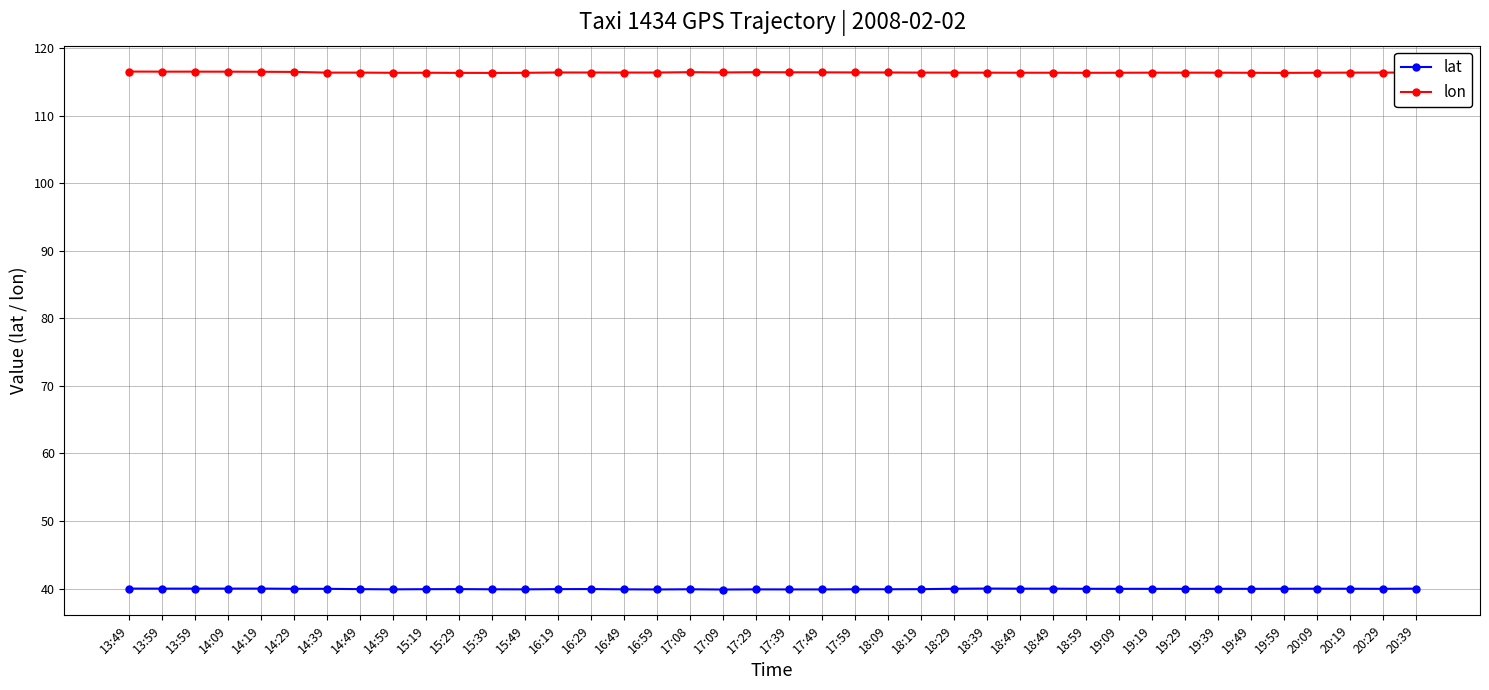

What is the label of the 14th point from the left?

16:19